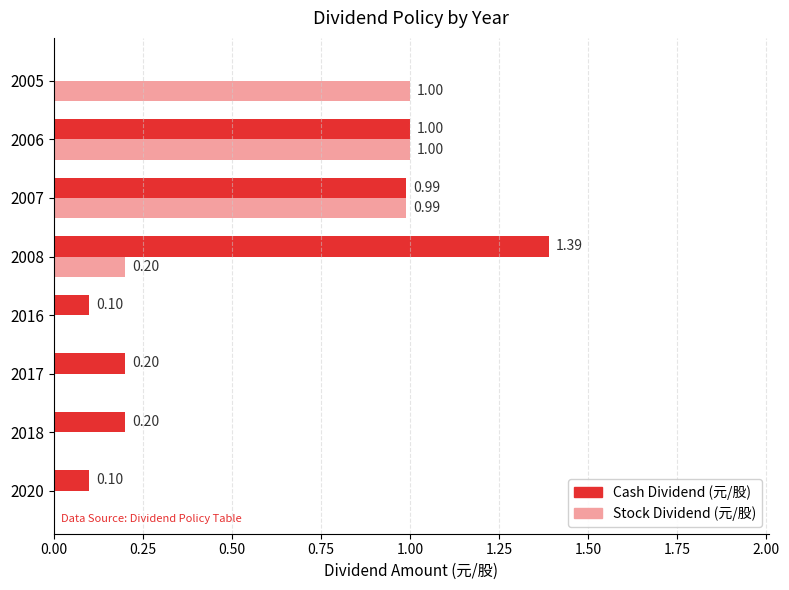

What is the sum of all Cash Dividend (元/股) values?

4.0